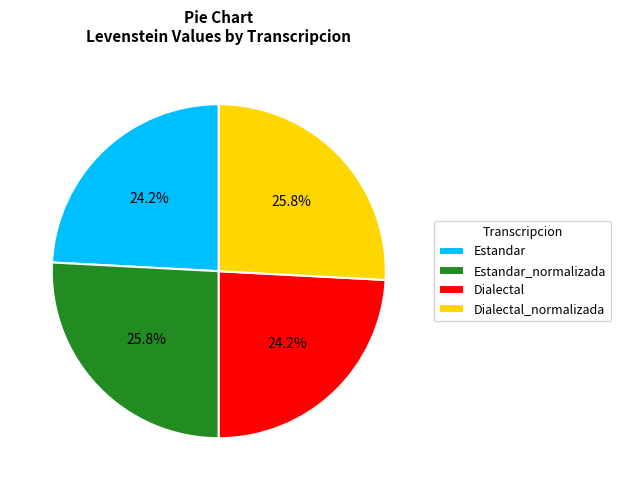

Does Dialectal account for over 50% of the chart?

No